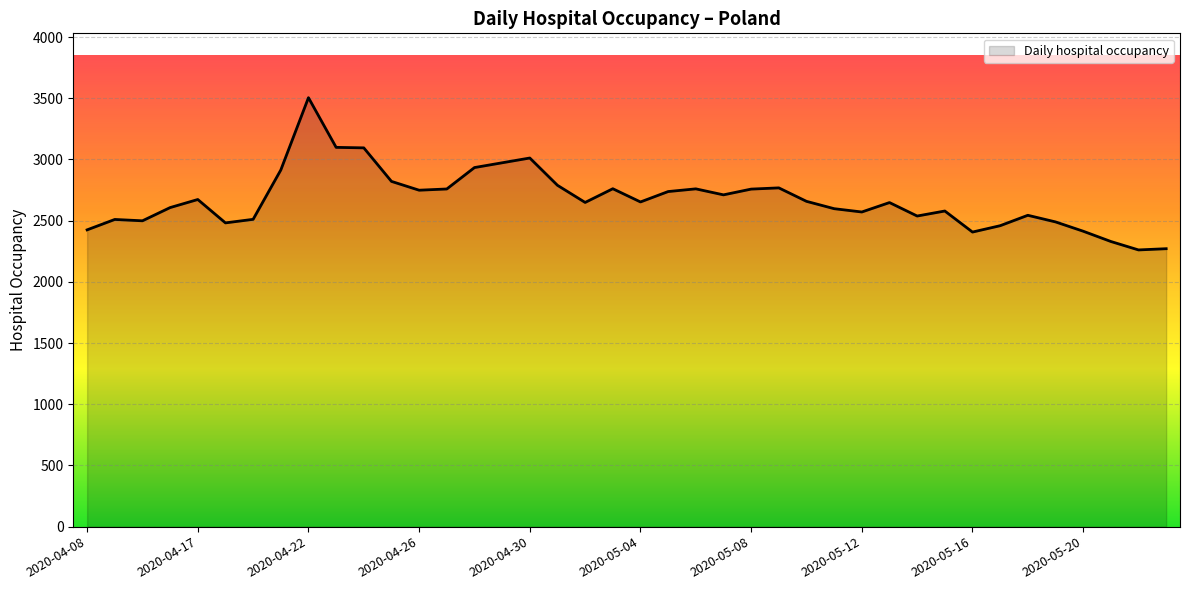

What is the minimum value shown in the chart?

2261